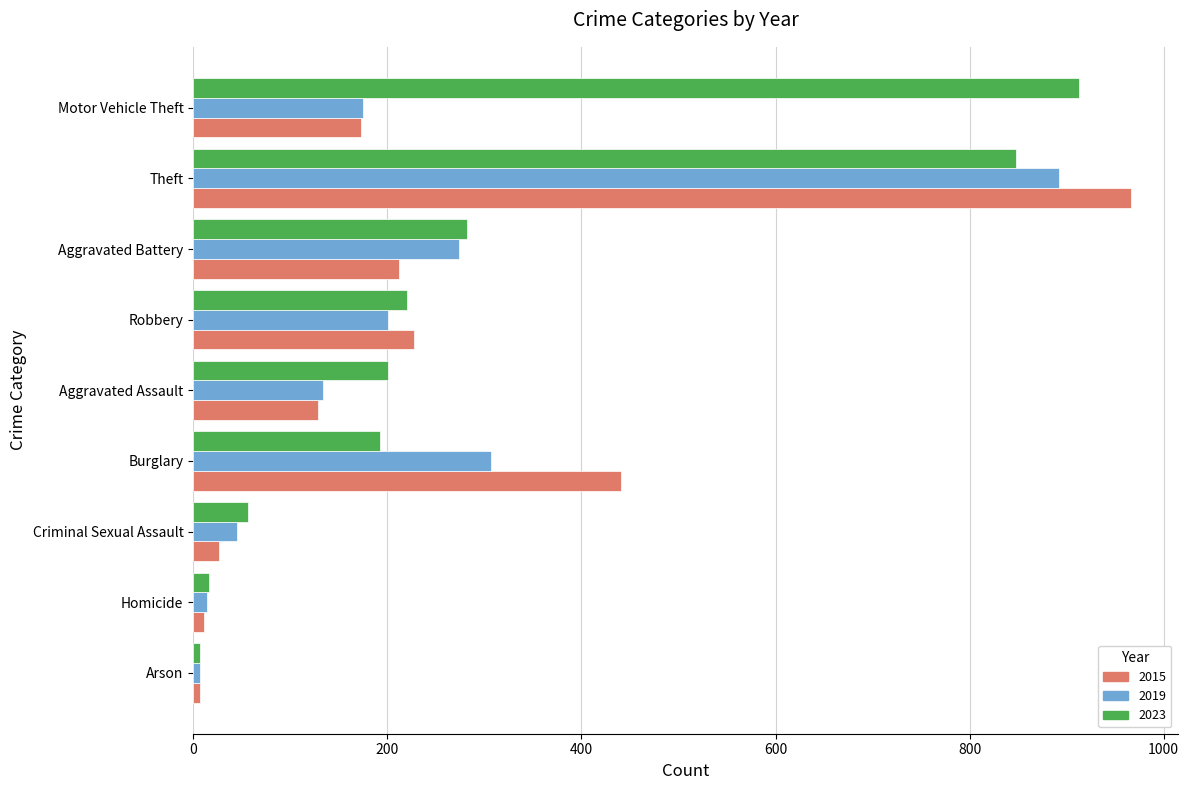

What is the difference between the highest and lowest values at Aggravated Assault?

72